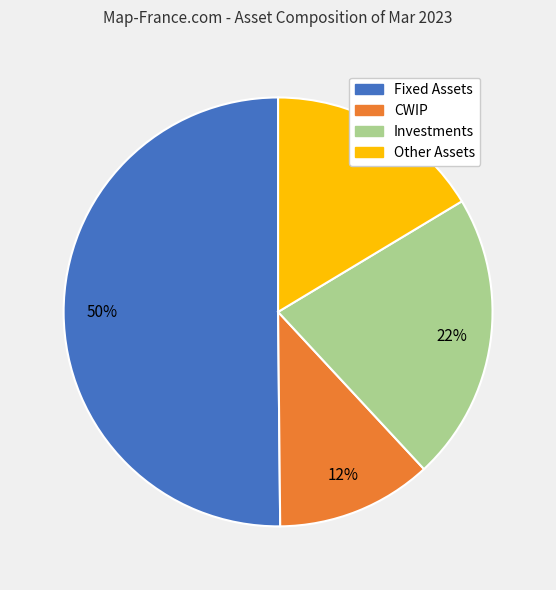

How many slices are in this pie chart?

4